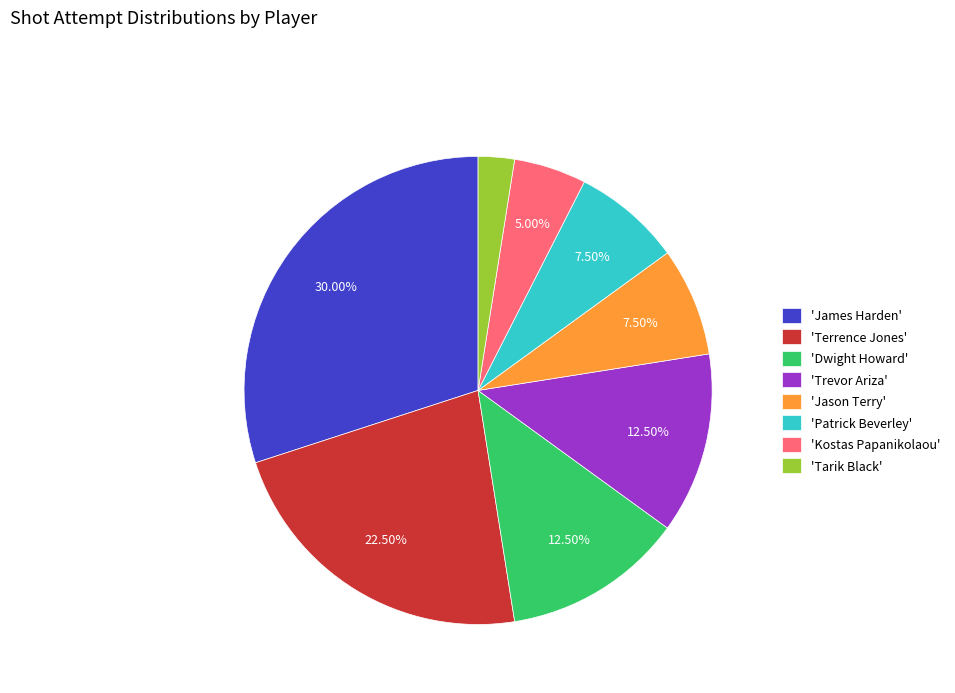

Approximately how many times larger is the value at 'Jason Terry' compared to 'Tarik Black'?

3.0